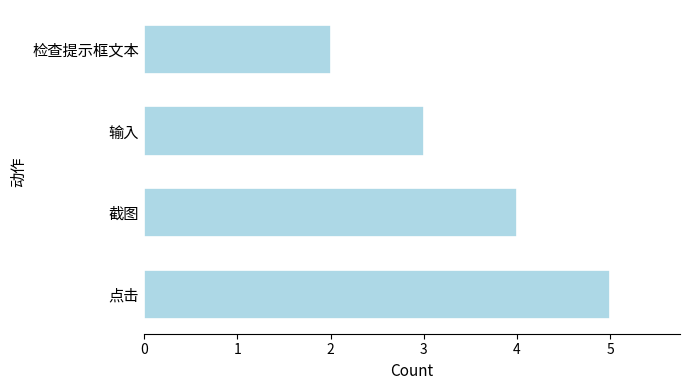

List the labels in order of value, smallest first.

检查提示框文本, 输入, 截图, 点击